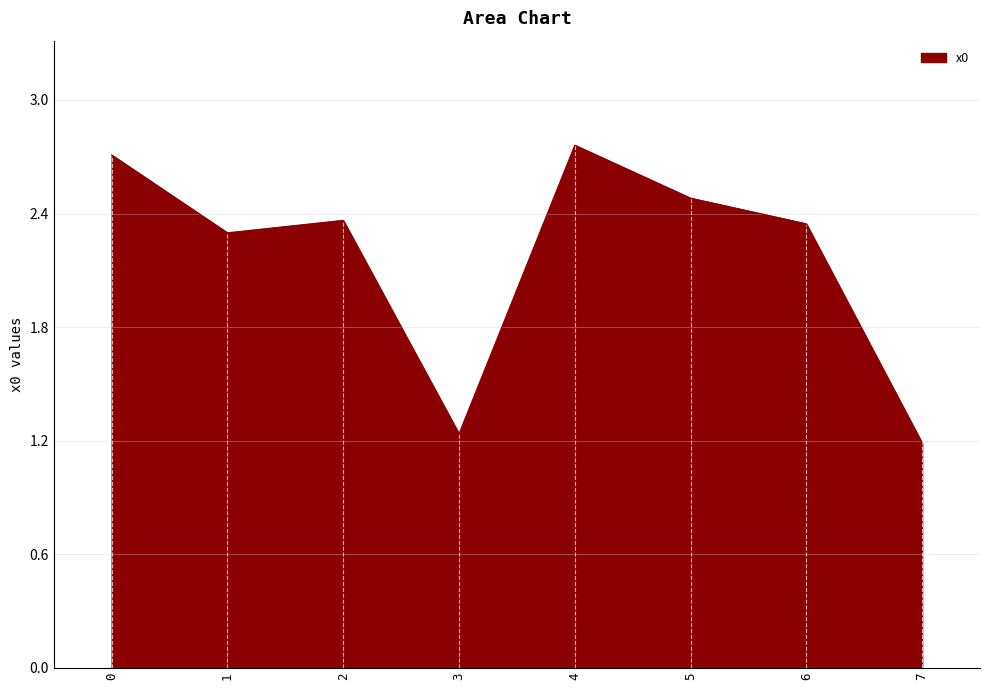

The value at 4 is 4.1. True or false?

False